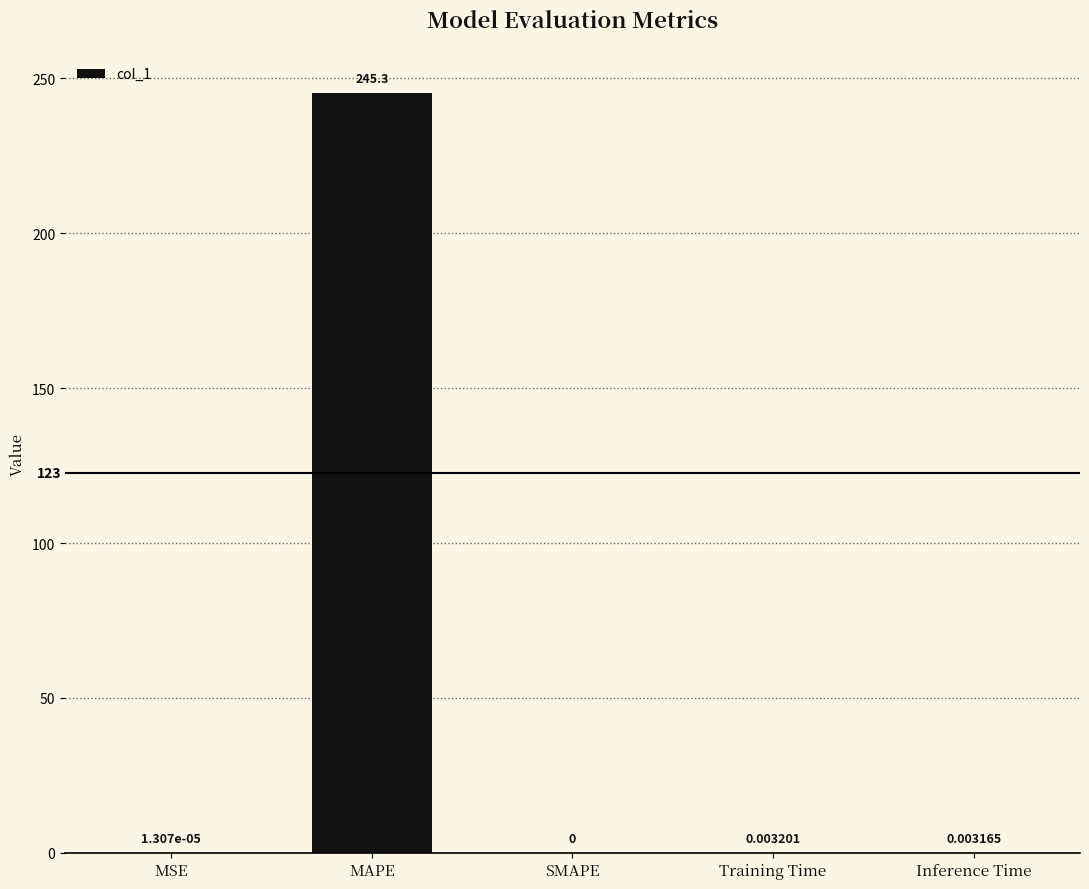

Between Inference Time and MSE, which is larger?

Inference Time